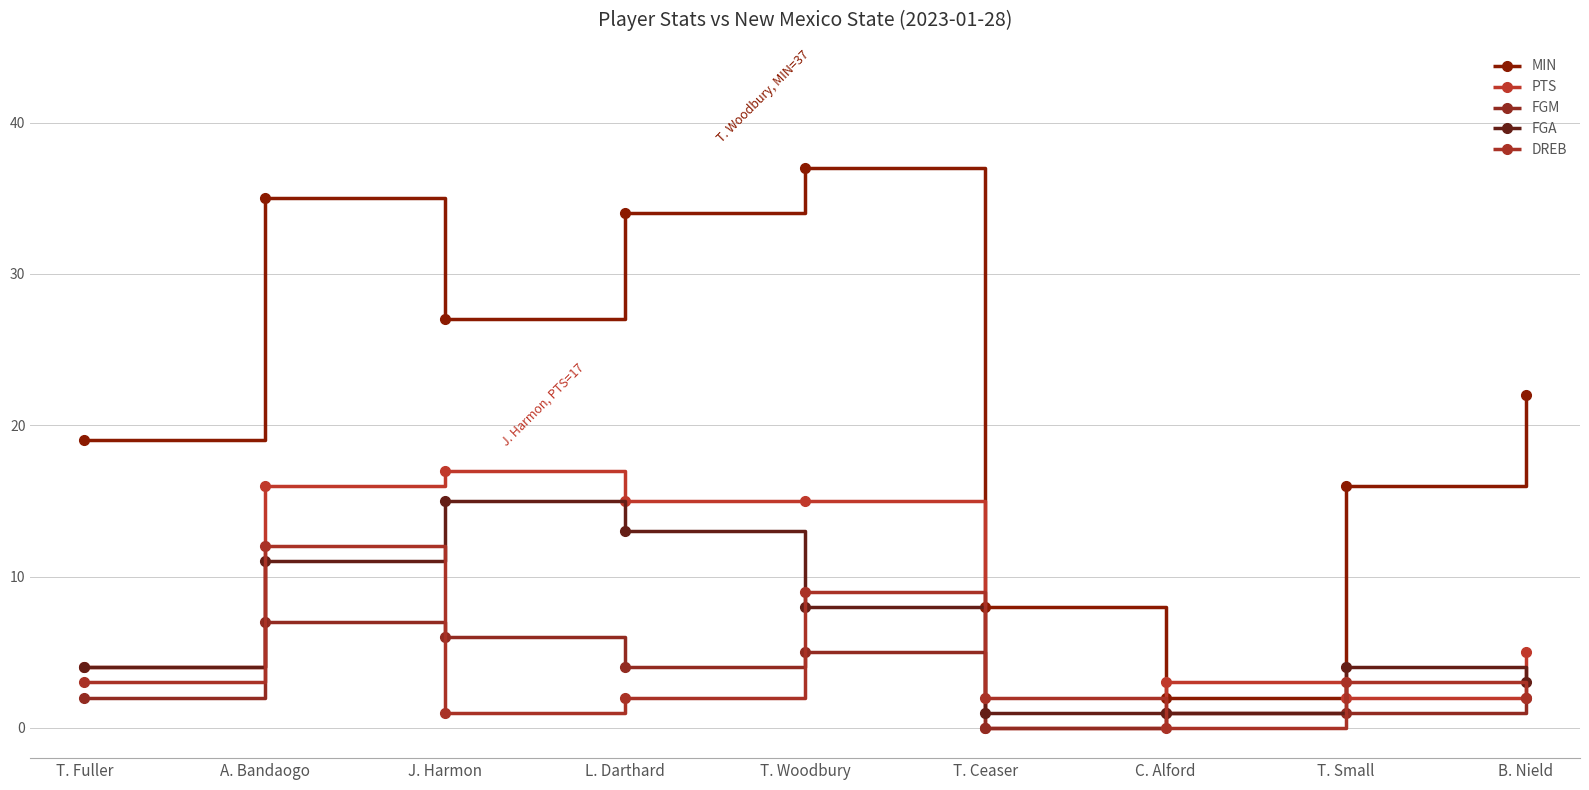

What is the label of the 2nd point from the right?

T. Small